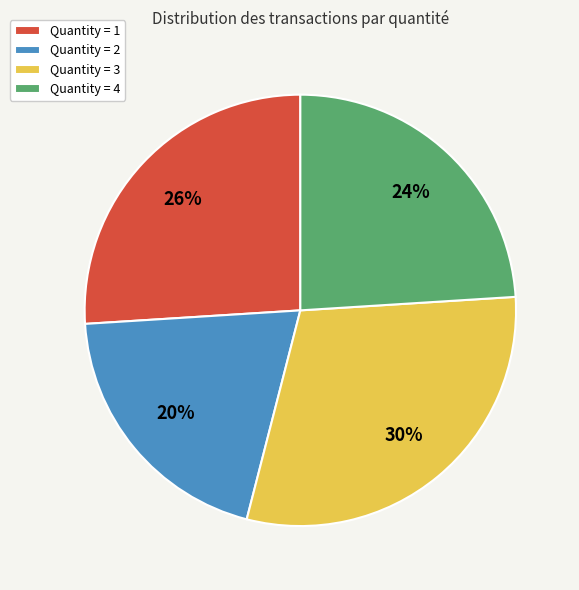

Which has a higher value, Quantity = 4 or Quantity = 2?

Quantity = 4